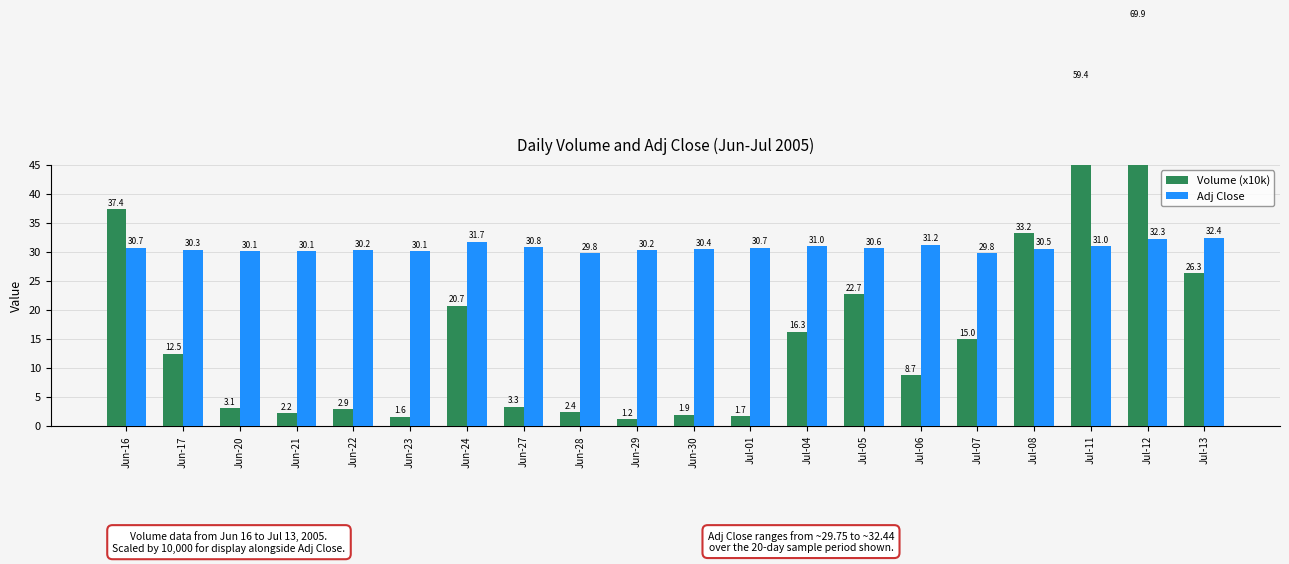

What is the label of the 6th bar from the left?

Jun-23